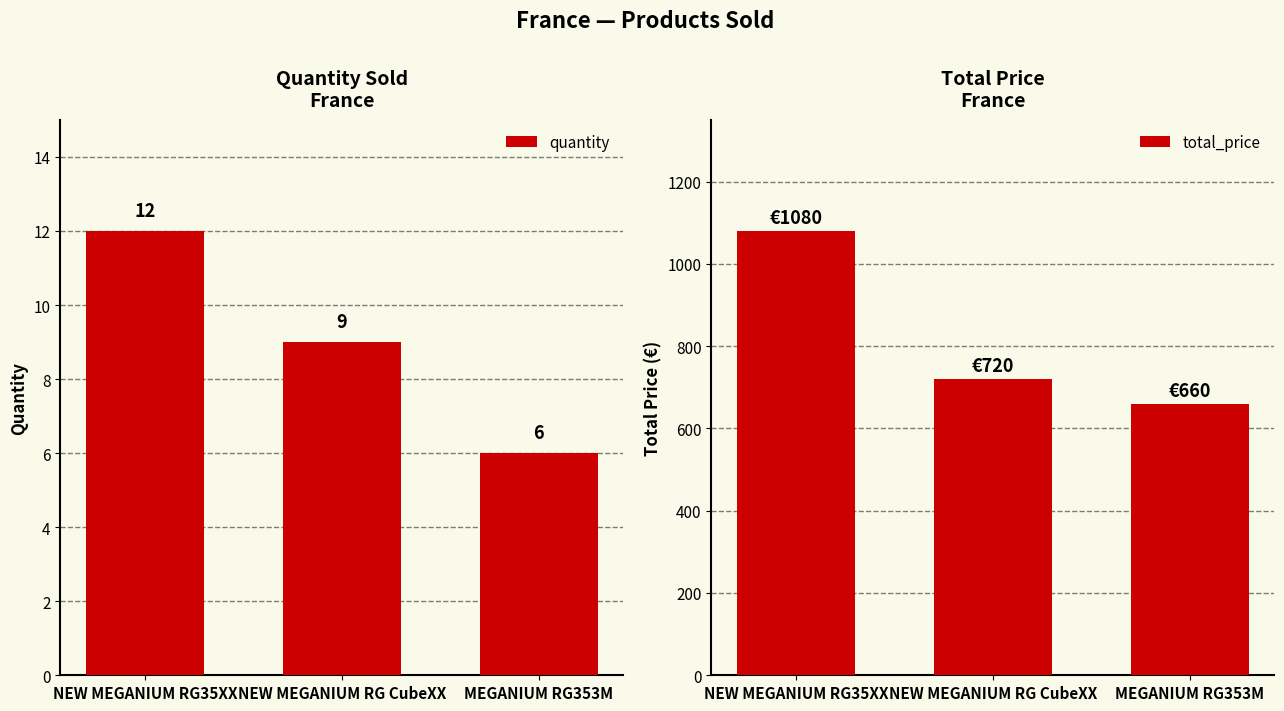

What is the sum of the quantity values at NEW MEGANIUM RG CubeXX and NEW MEGANIUM RG35XX?

21